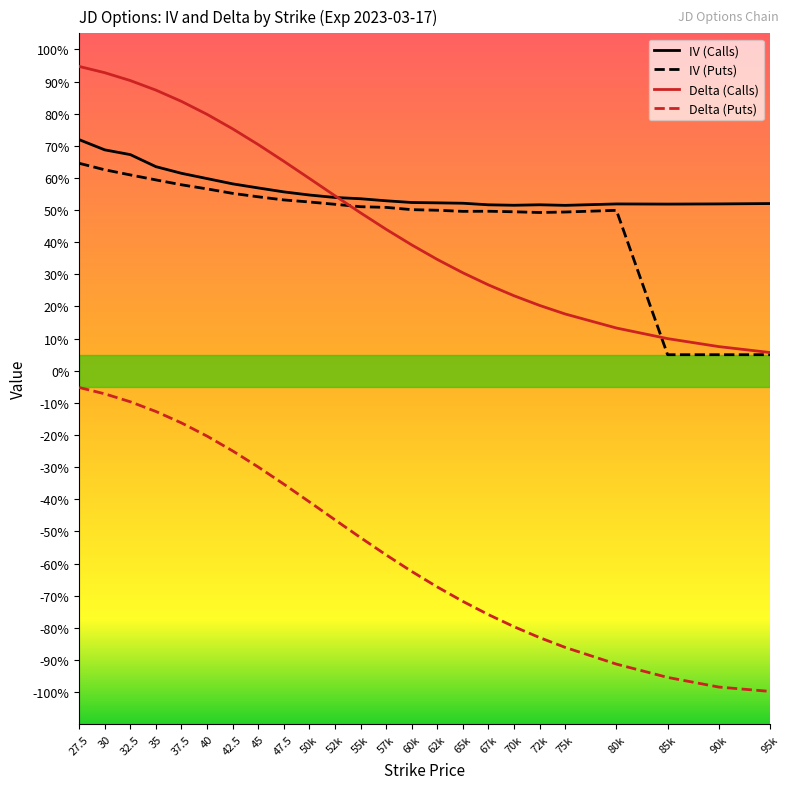

Rank the categories by Delta (Puts) value from highest to lowest.

27.5, 30, 32.5, 35, 37.5, 40, 42.5, 45, 47.5, 50k, 52k, 55k, 57k, 60k, 62k, 65k, 67k, 70k, 72k, 75k, 80k, 85k, 90k, 95k